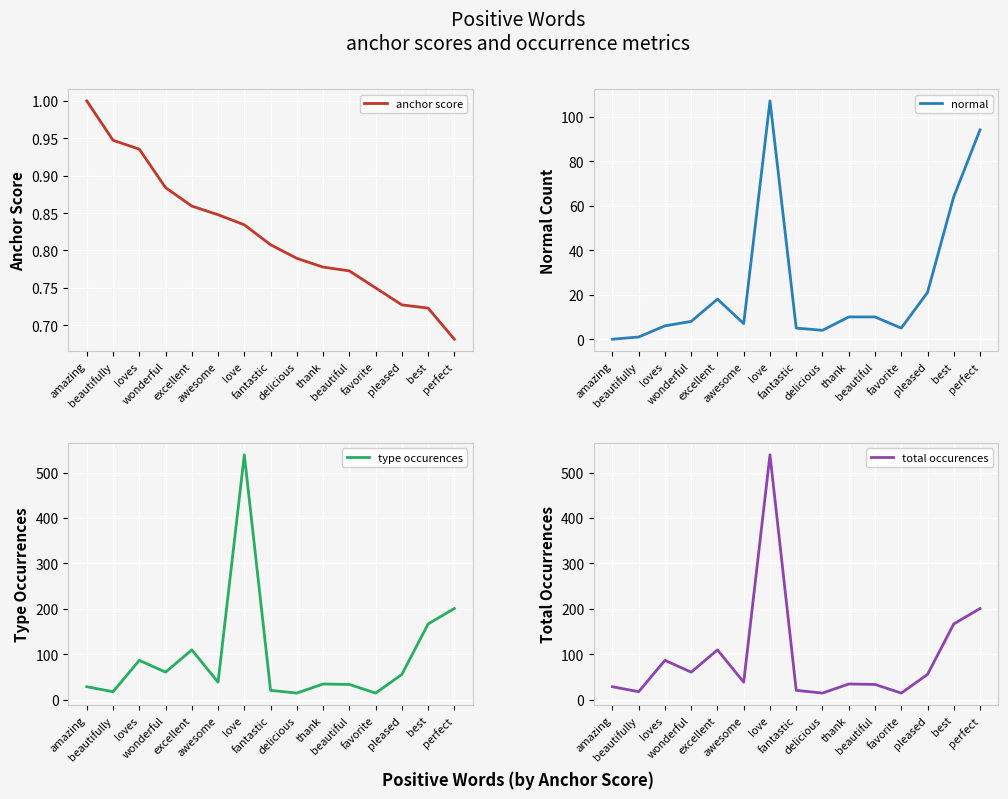

Count the anchor score values in the range 0 to 1.

15